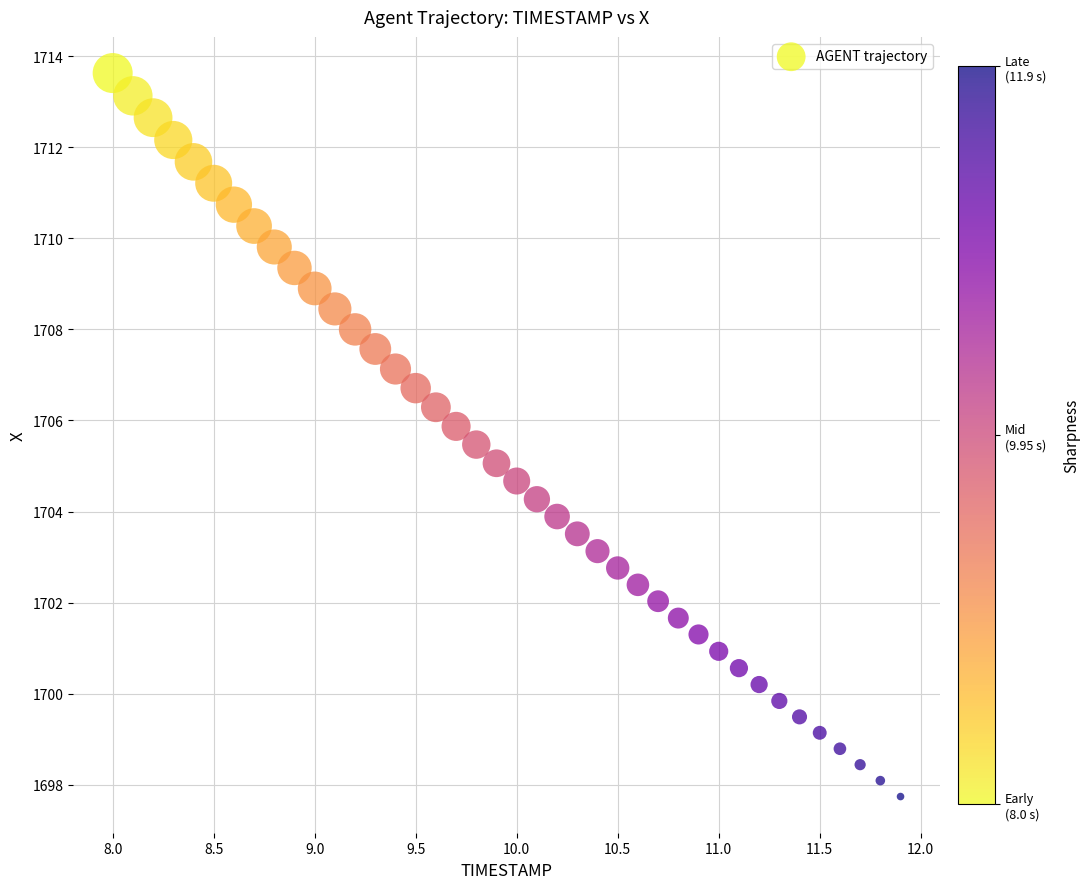

What is the range of X values (max minus min)?

3.9